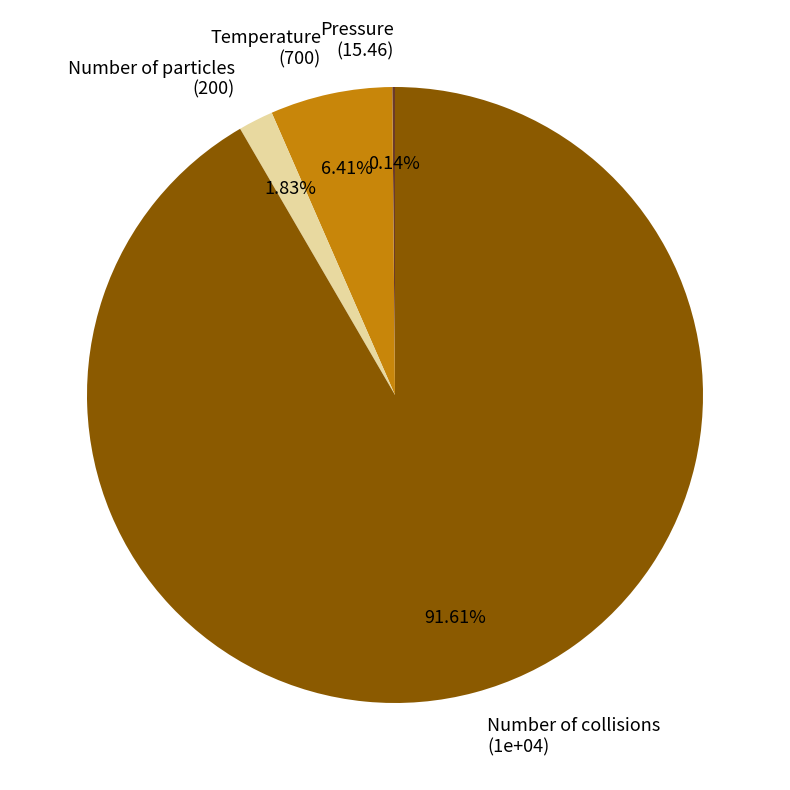

Is Temperature (700) the majority of the pie?

No